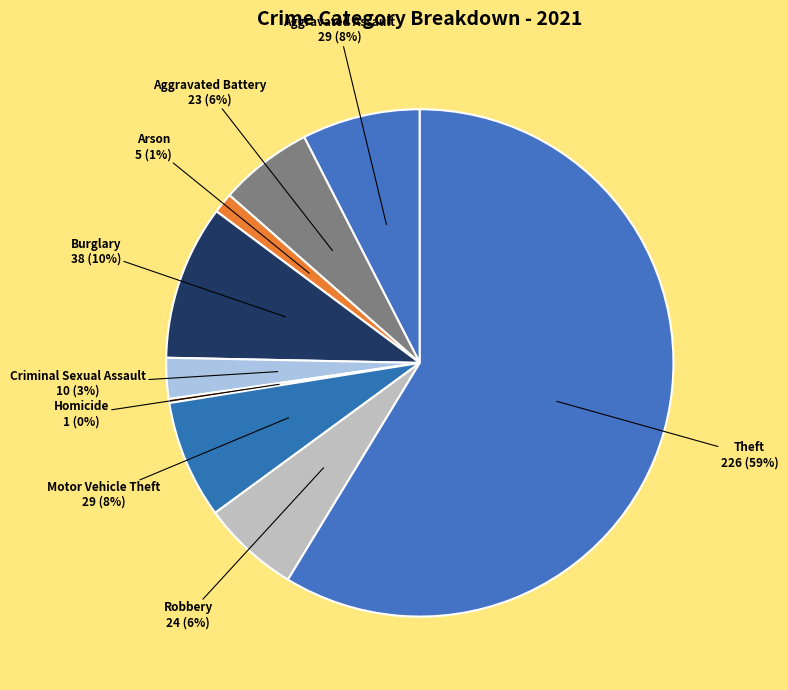

To the nearest percent, what is the difference between the Burglary and Aggravated Battery slice percentages?

4%